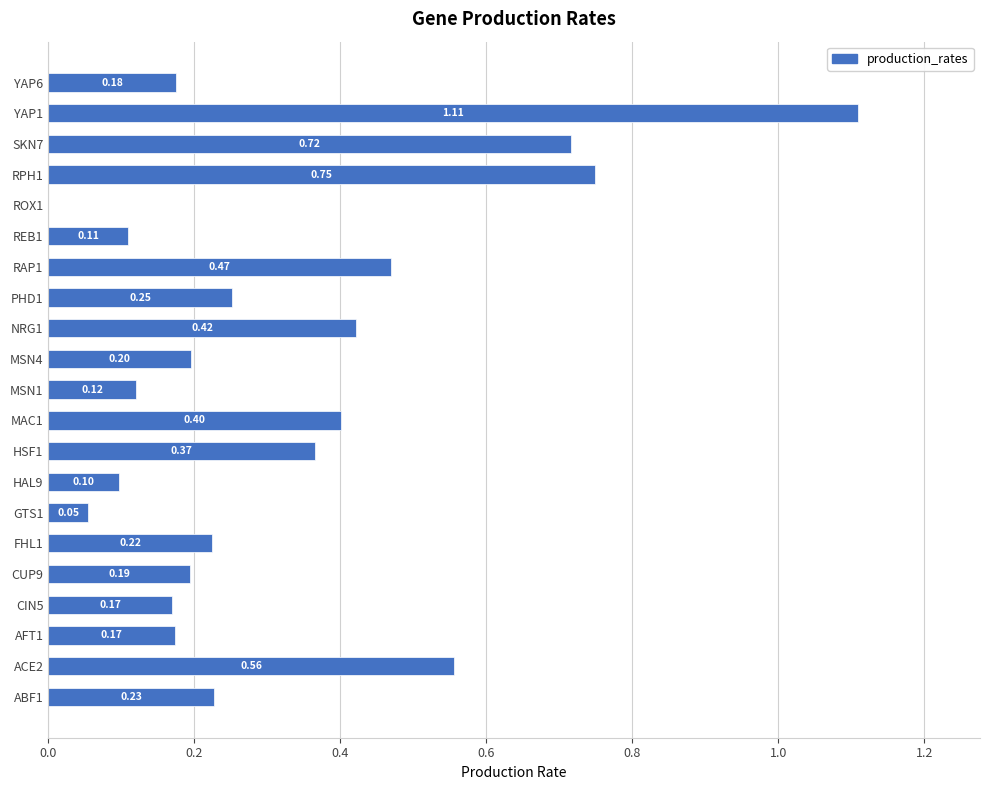

Which label corresponds to the largest value in the chart?

YAP1